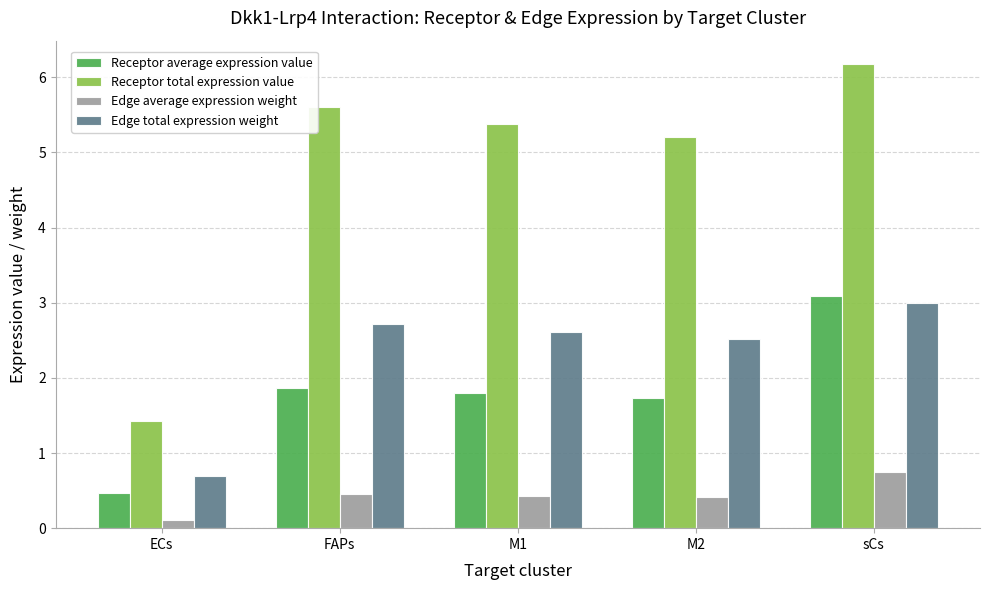

What is the label of the 4th bar from the left?

M2